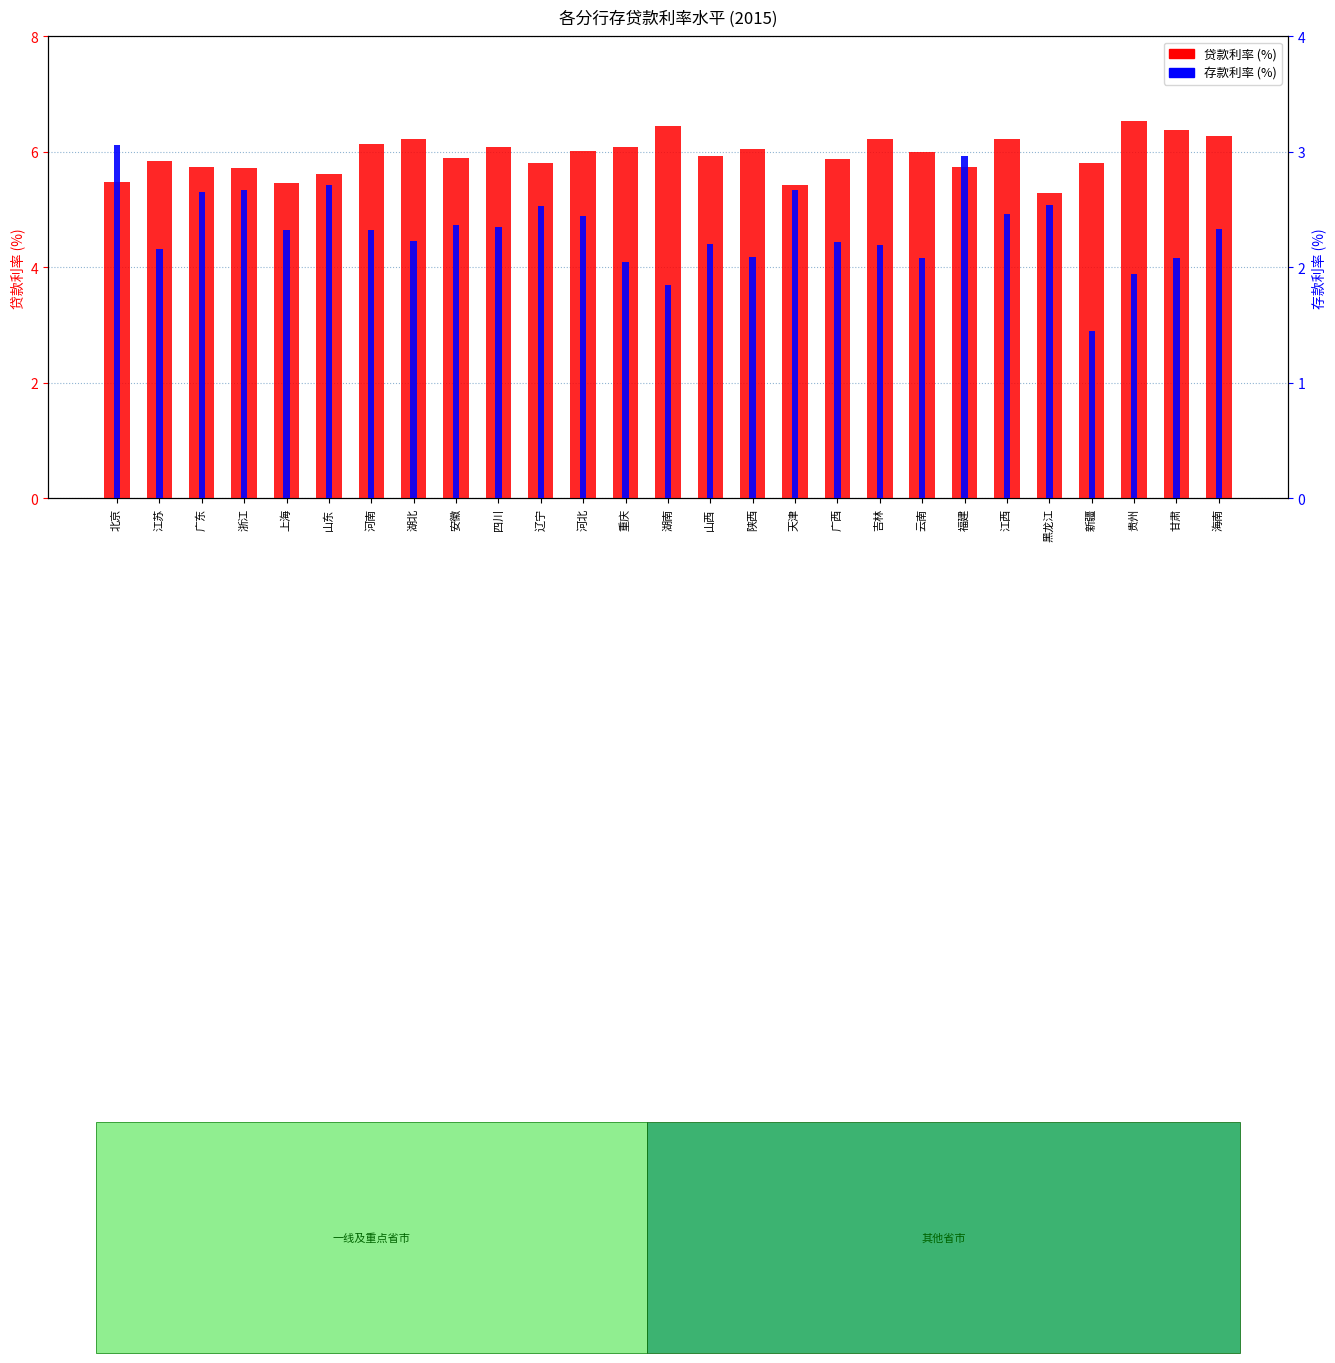

Between 江苏 and 湖南, which series saw the biggest shift?

贷款利率 (%)